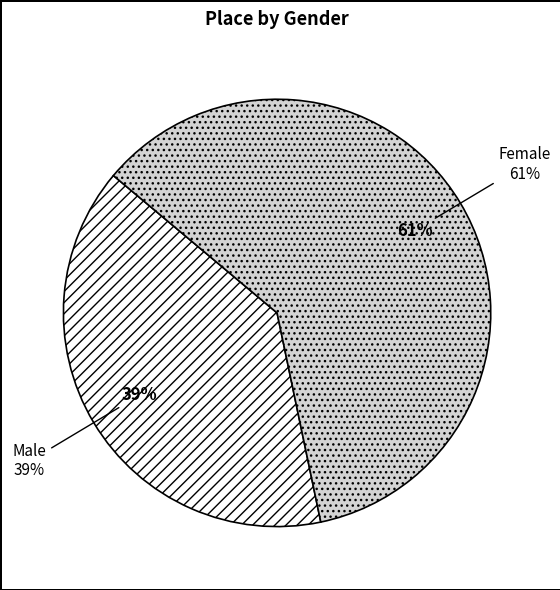

Does any single category account for the majority?

Yes